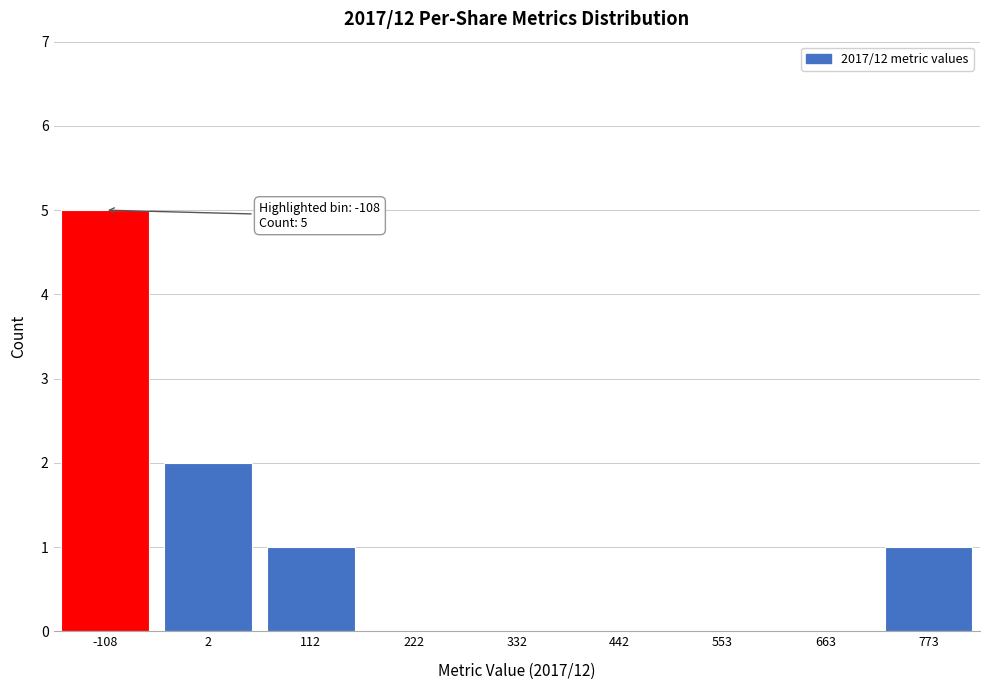

Reading left to right, transcribe all the data shown in this chart.

-108=5	2=2	112=1	222=0	332=0	442=0	553=0	663=0	773=1